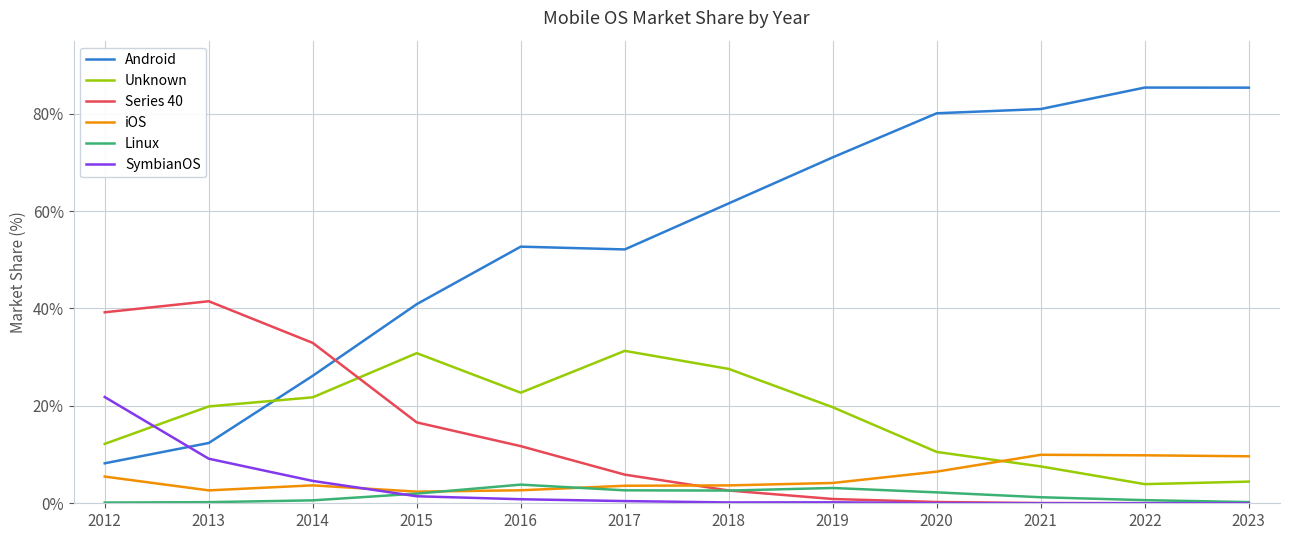

Which series has the largest total across all categories?

Android